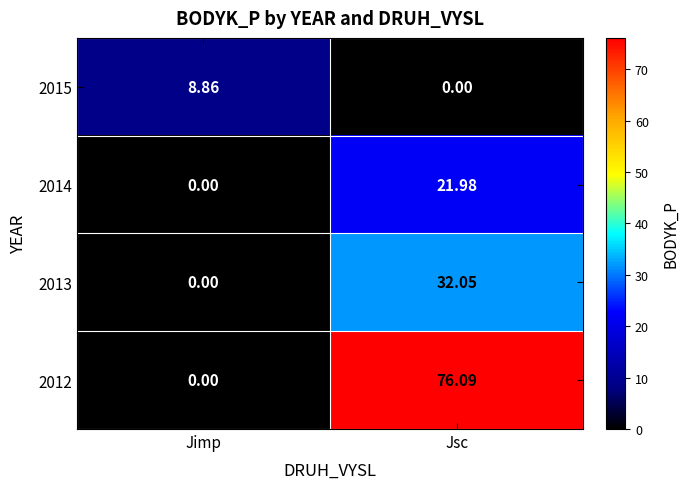

At which category is the sum across all series the highest?

Jsc